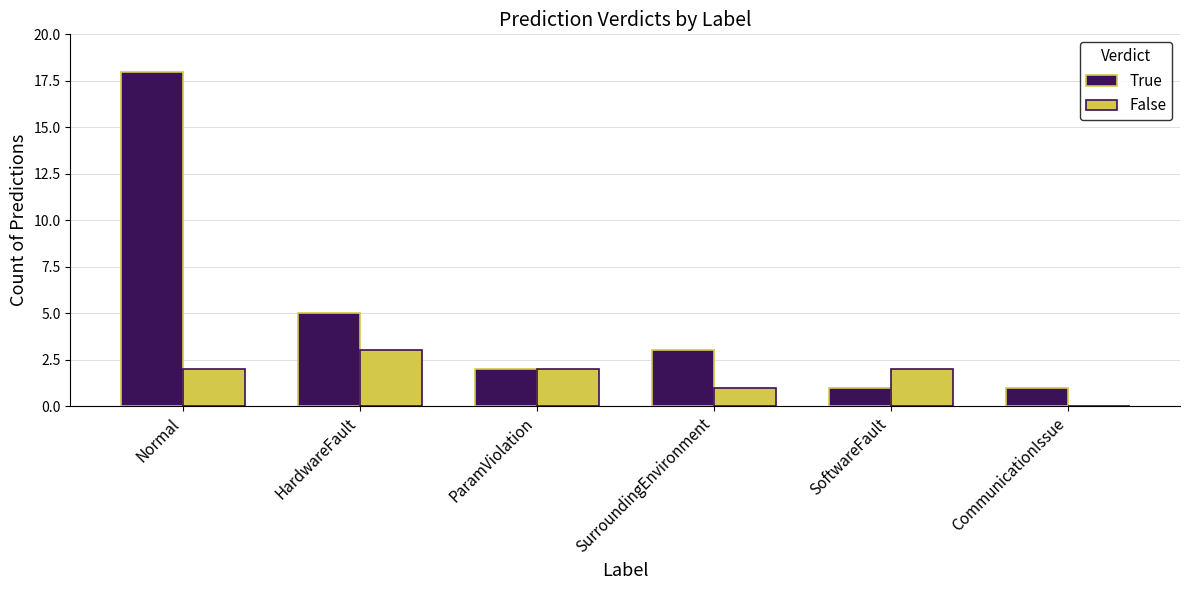

What is the sum of all True values?

30